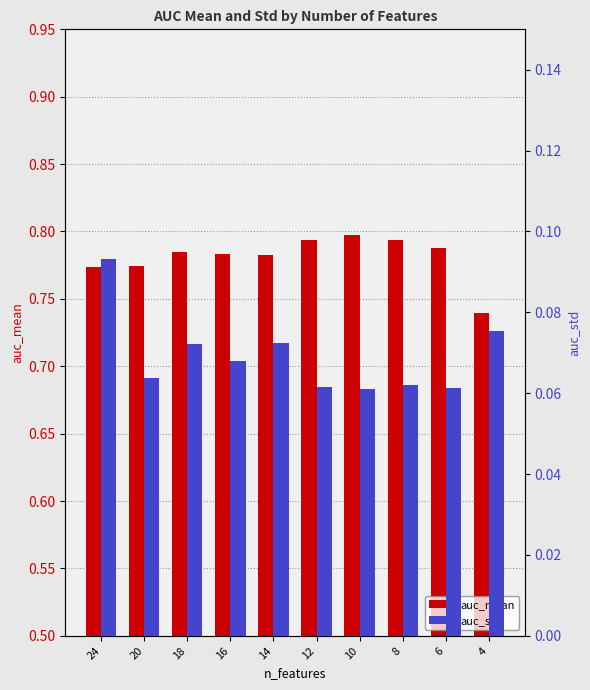

What is the average value of the auc_mean series?

0.8